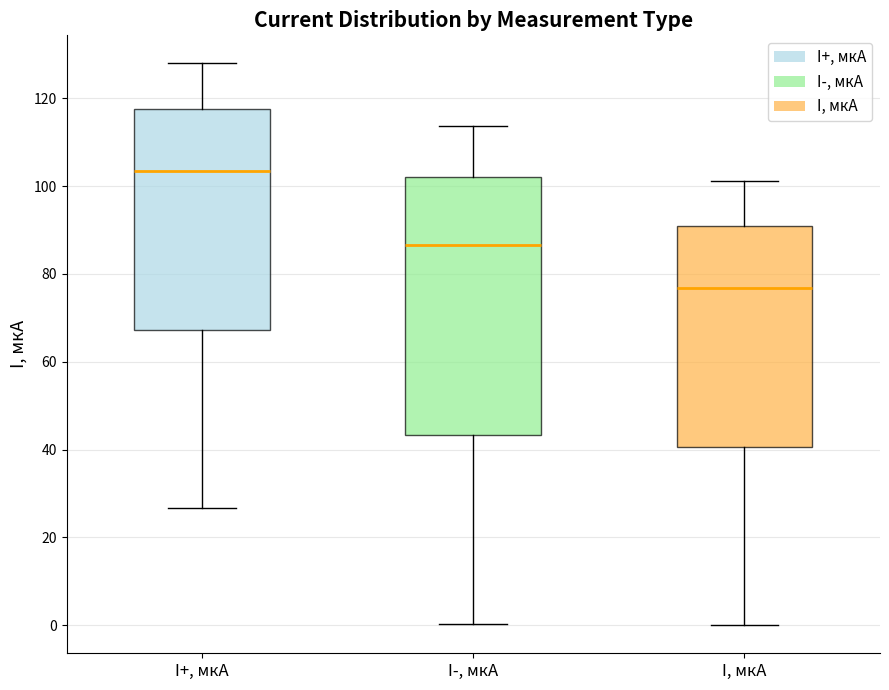

Which box has the lowest median line?

I, мкА